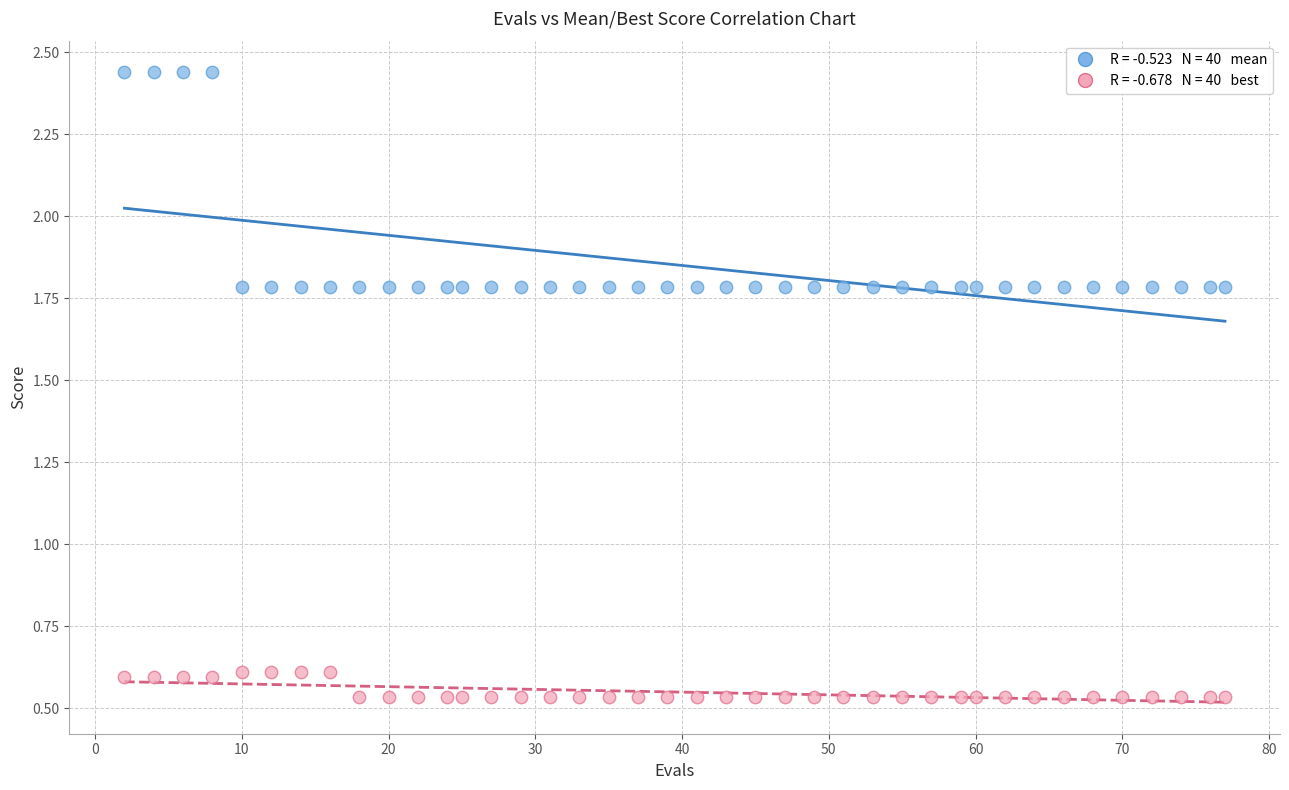

Across all data points, what is the range of Y values (max minus min)?

1.9